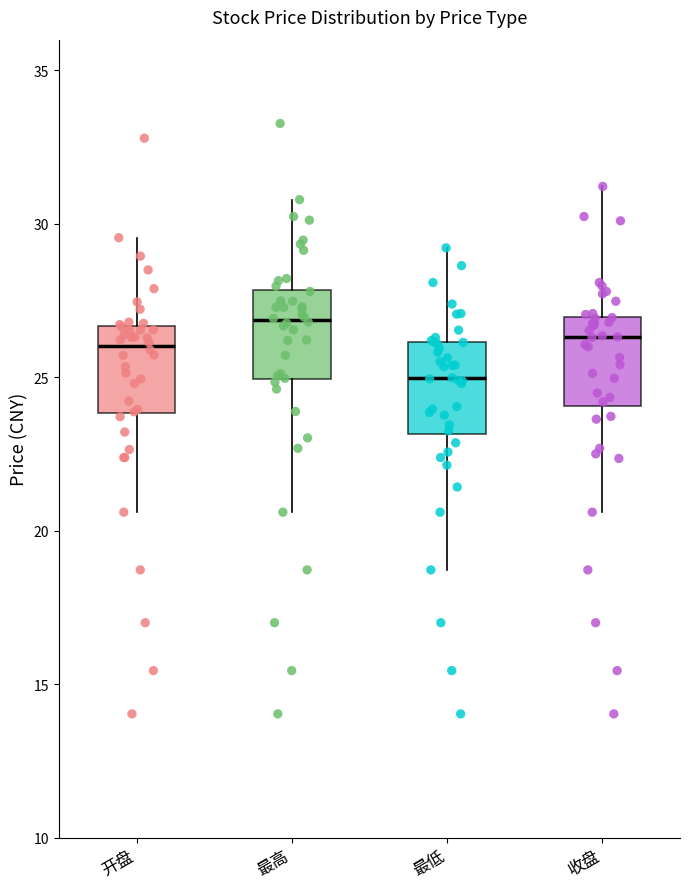

Which box has the highest median line?

最高